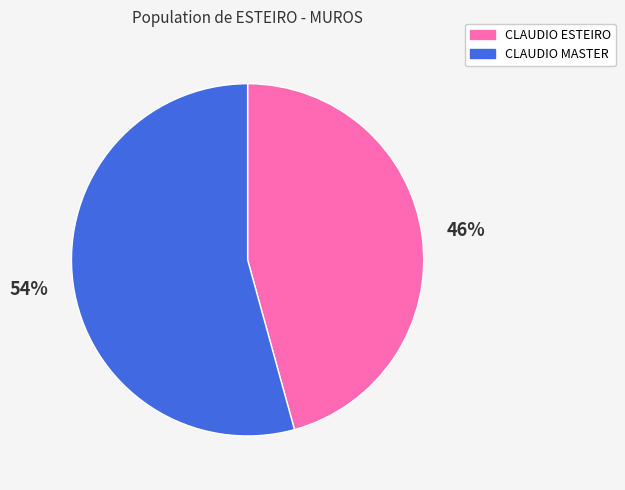

Does any single category account for the majority?

Yes